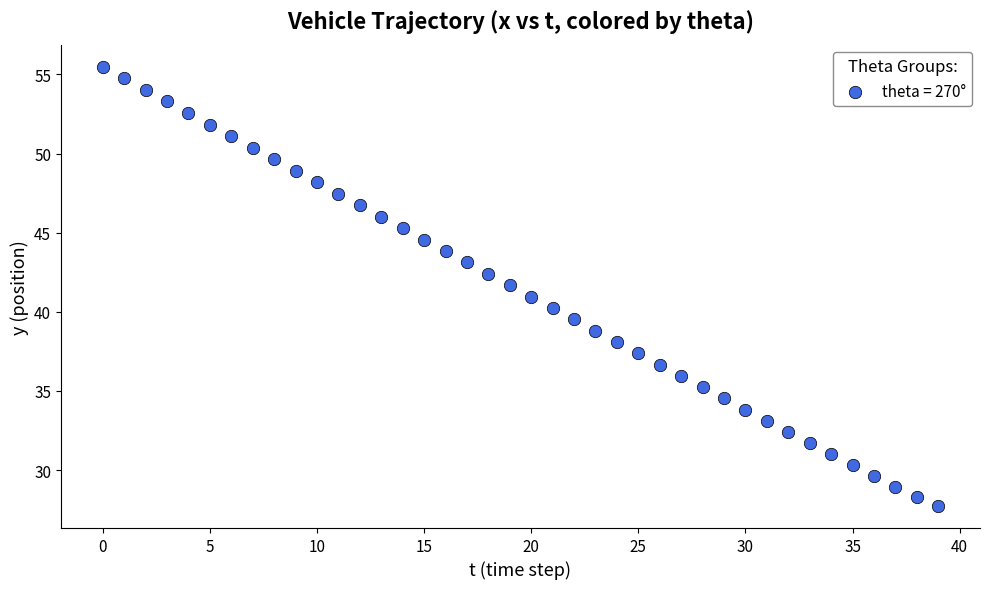

What is the range of Y values (max minus min)?

27.8